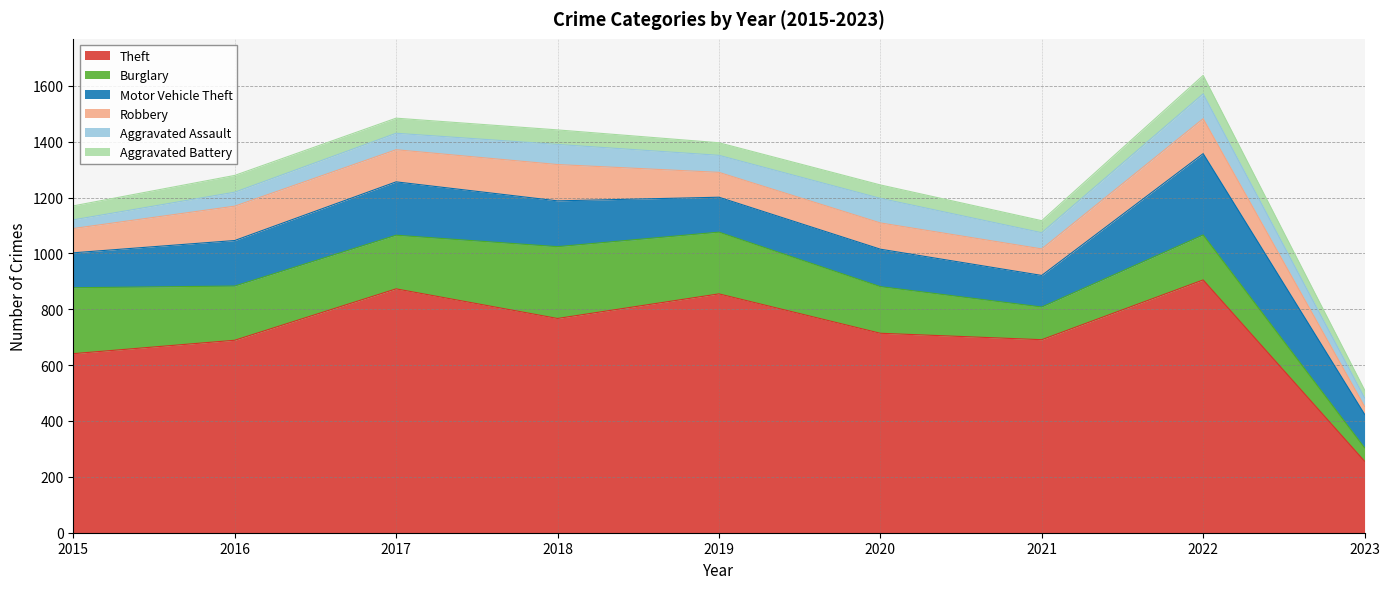

Between 2015 and 2021, which is larger?

2021